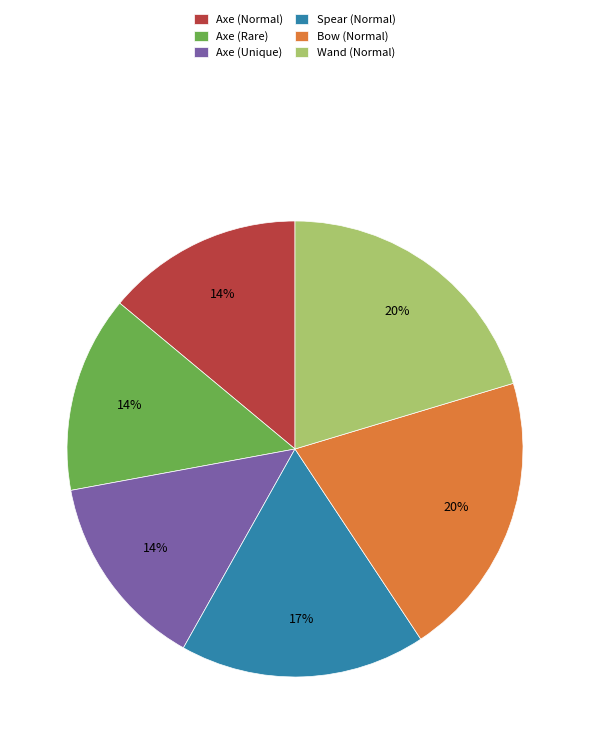

Is there any slice that represents more than half of the pie?

No